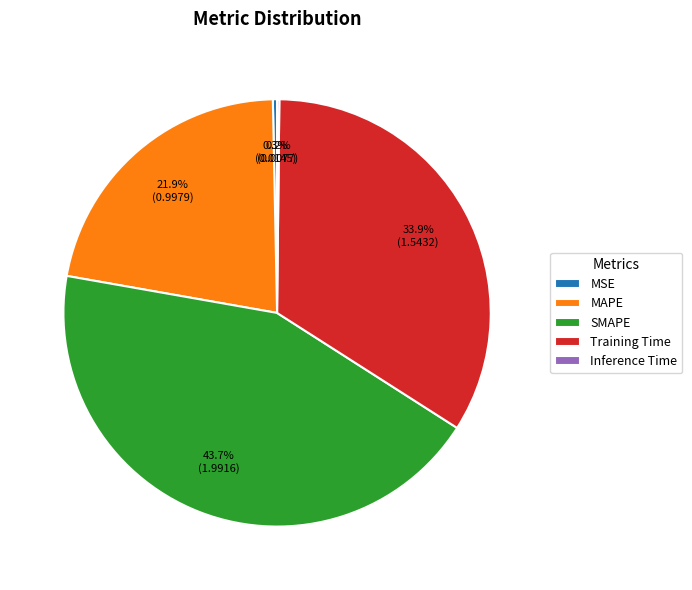

To the nearest percent, what is the difference between the largest and smallest slice percentages?

44%